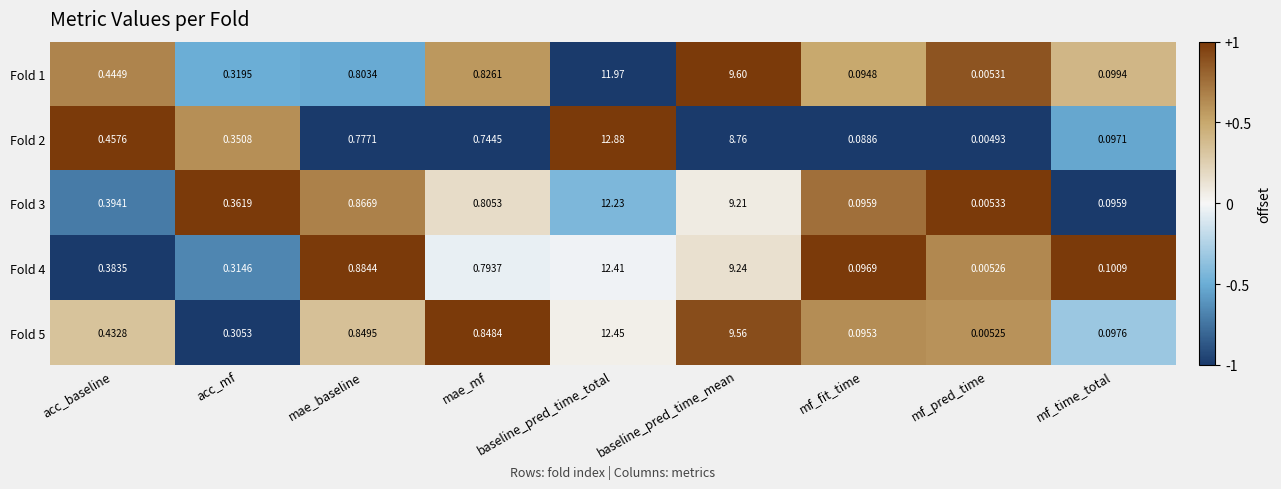

Is the value of Fold 2 at baseline_pred_time_total greater than the value of Fold 5 at mf_fit_time?

Yes